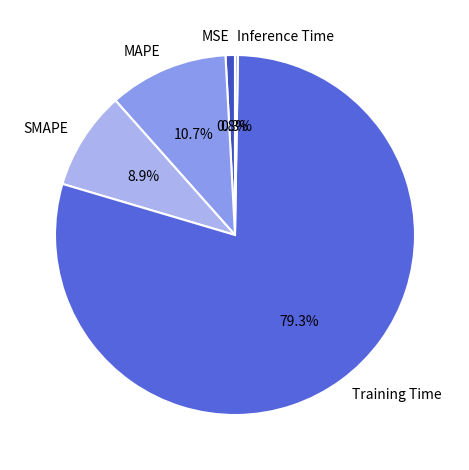

Combined, what portion of the pie is SMAPE and MSE?

9.7%